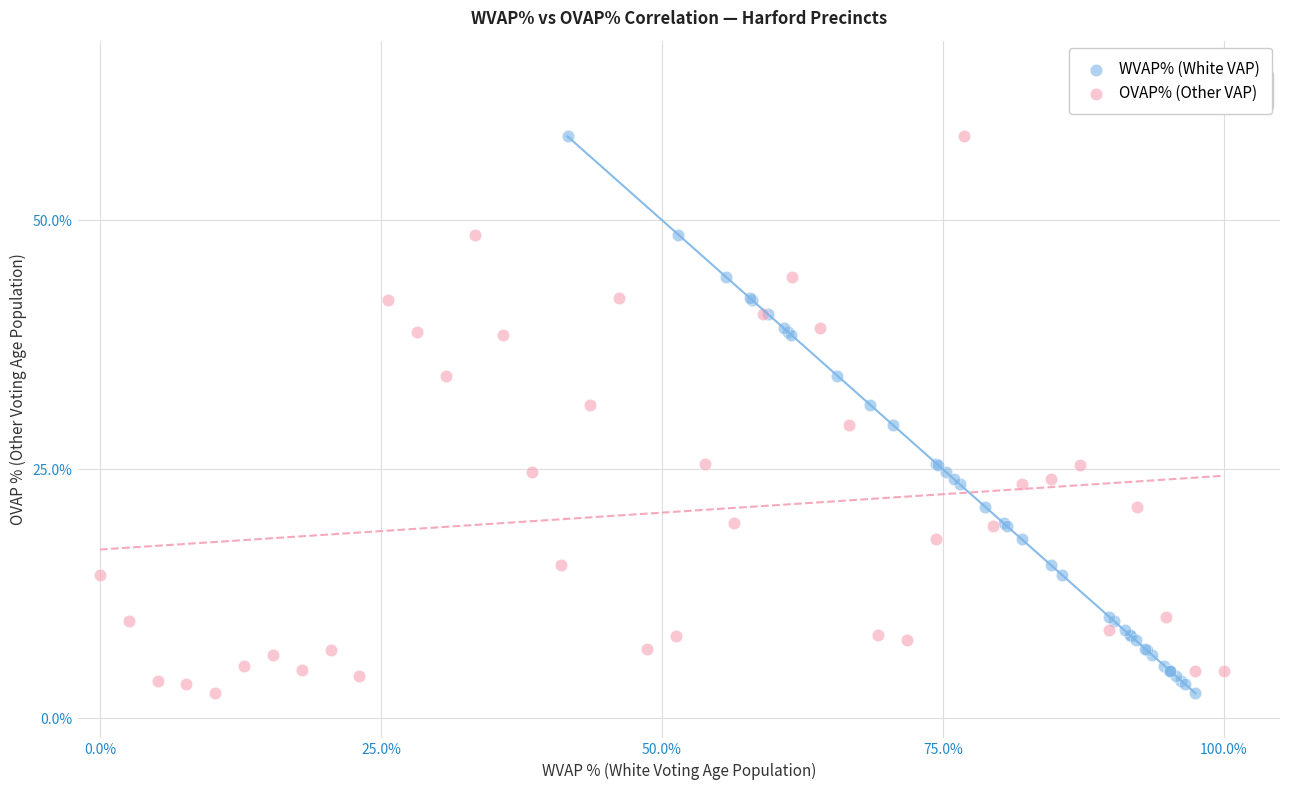

What are all the series names shown in the legend?

WVAP% (White VAP), OVAP% (Other VAP)